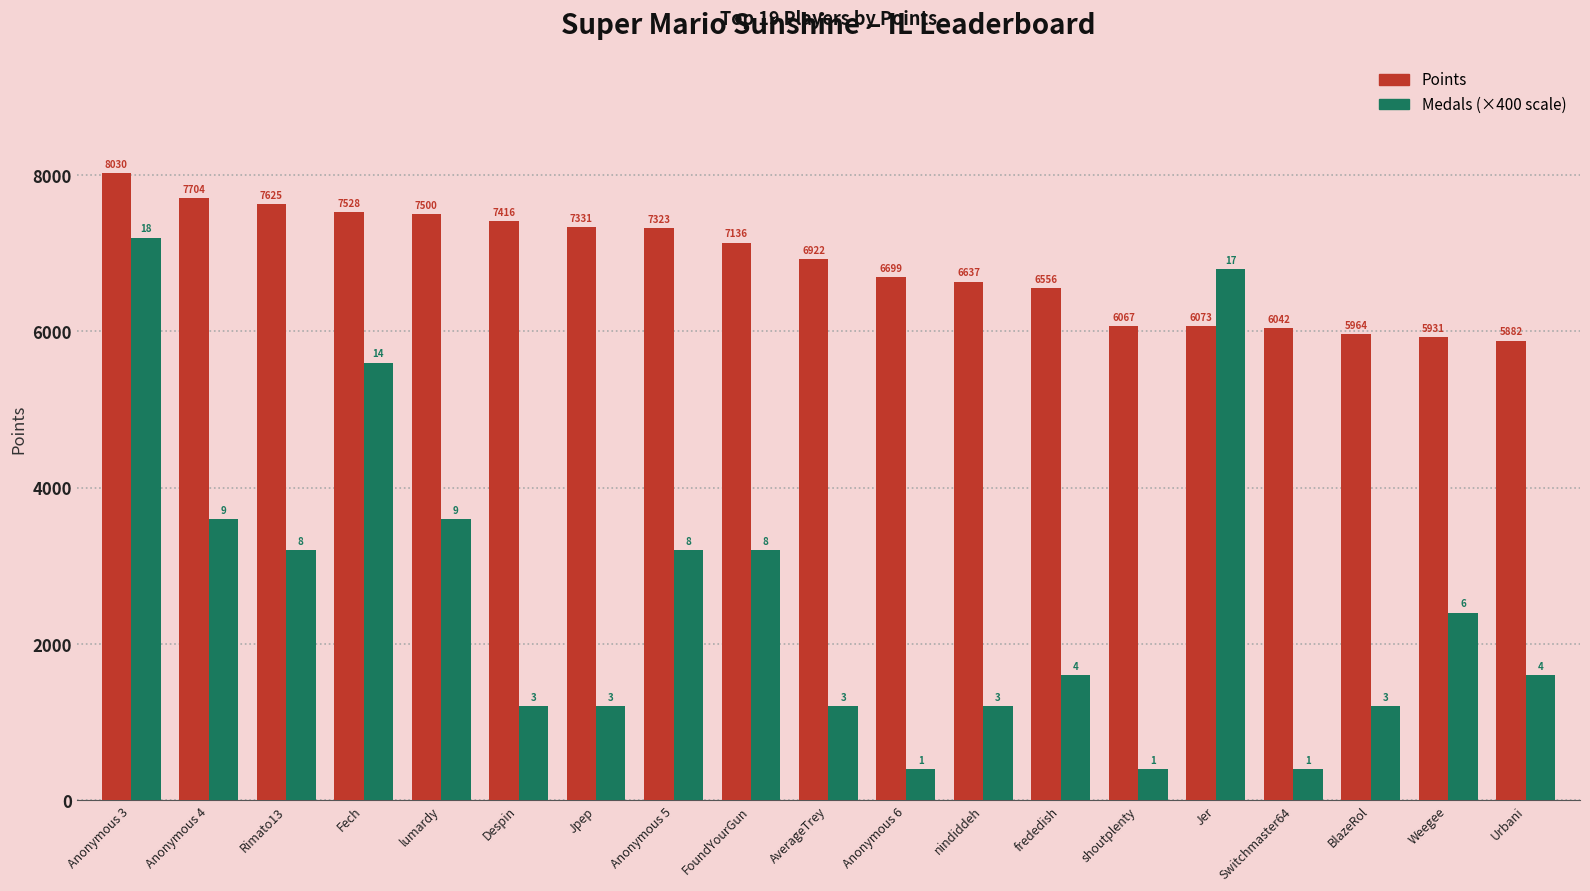

What is the difference between the highest and lowest values at Anonymous 4?

4104